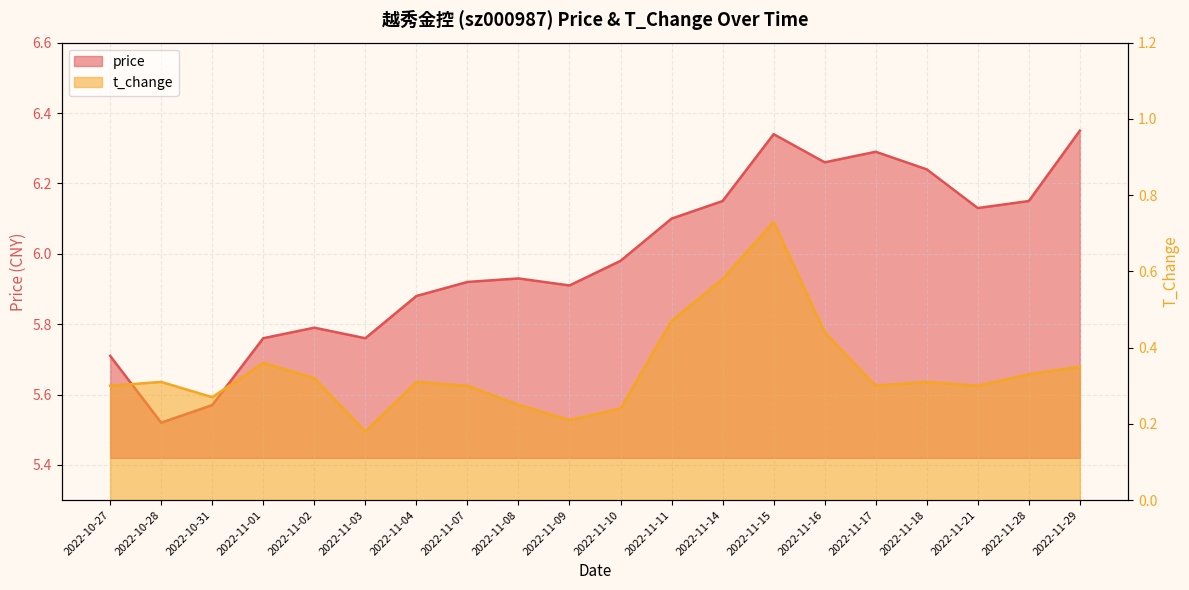

The value of price at 2022-11-16 is 4.3. True or false?

False